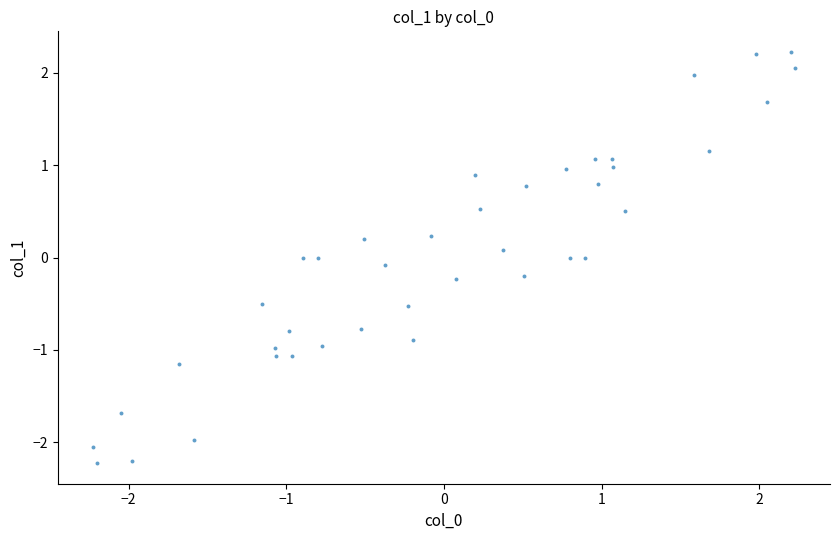

What is the range of X values (max minus min)?

4.5